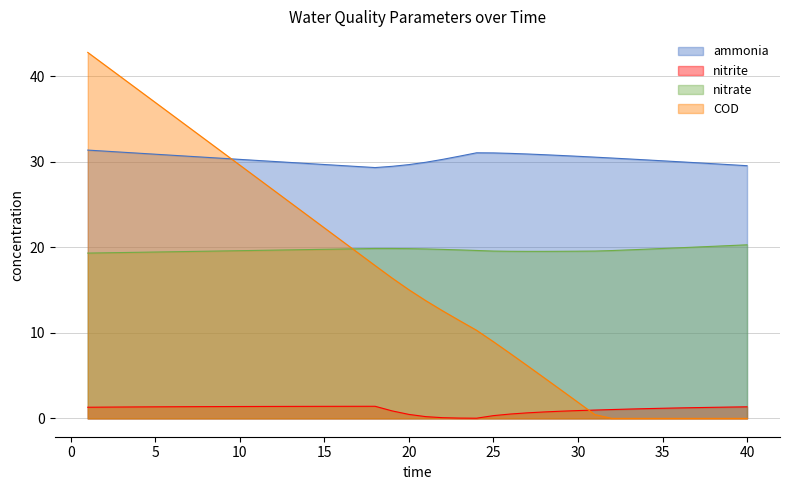

How many times do COD and ammonia cross each other?

1